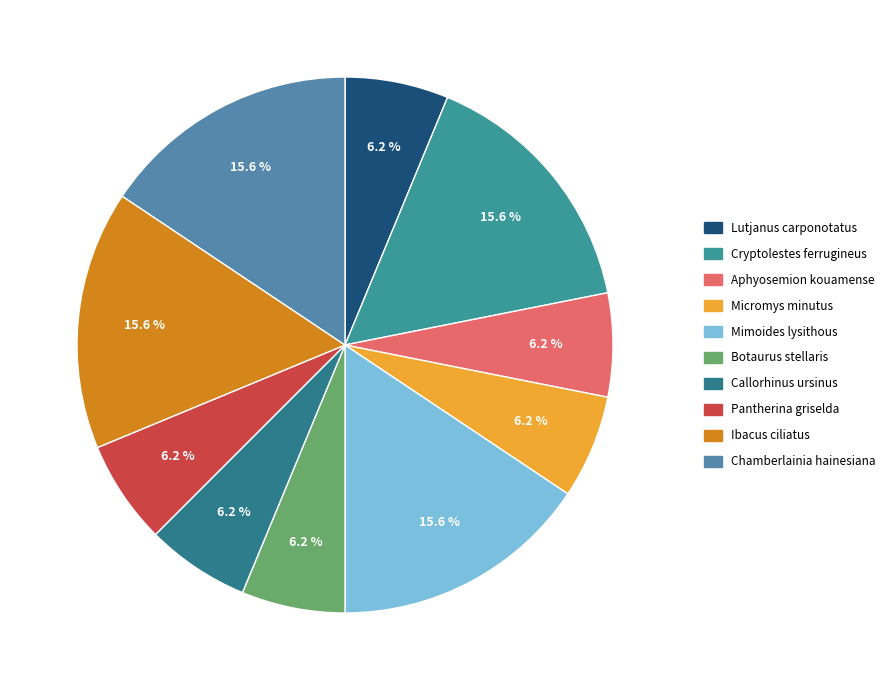

How many segments does this pie chart have?

10